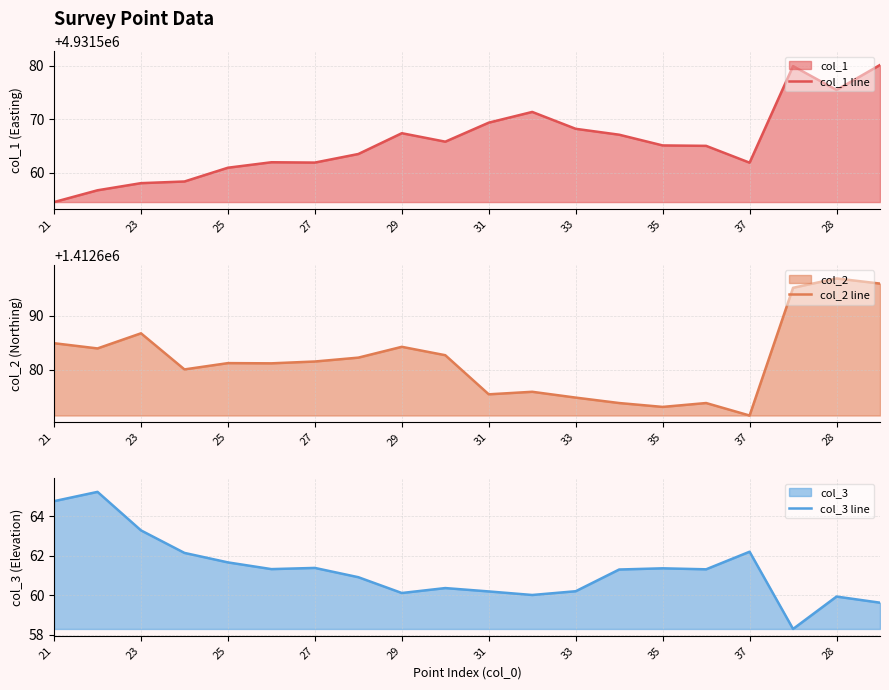

True or false: col_1 line and col_2 line intersect in this chart.

False